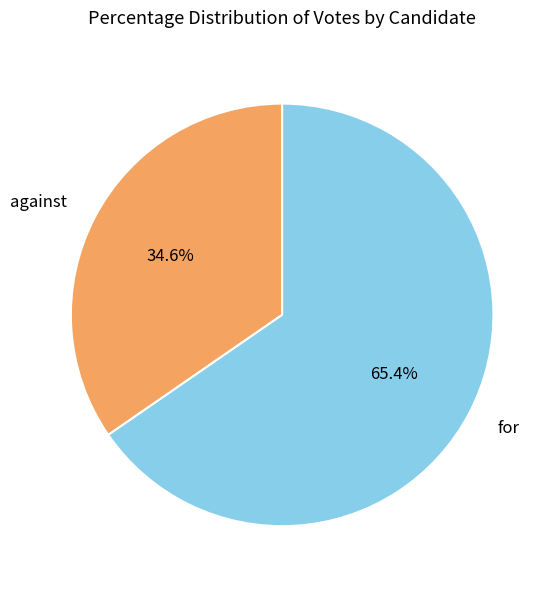

Does any single category account for the majority?

Yes